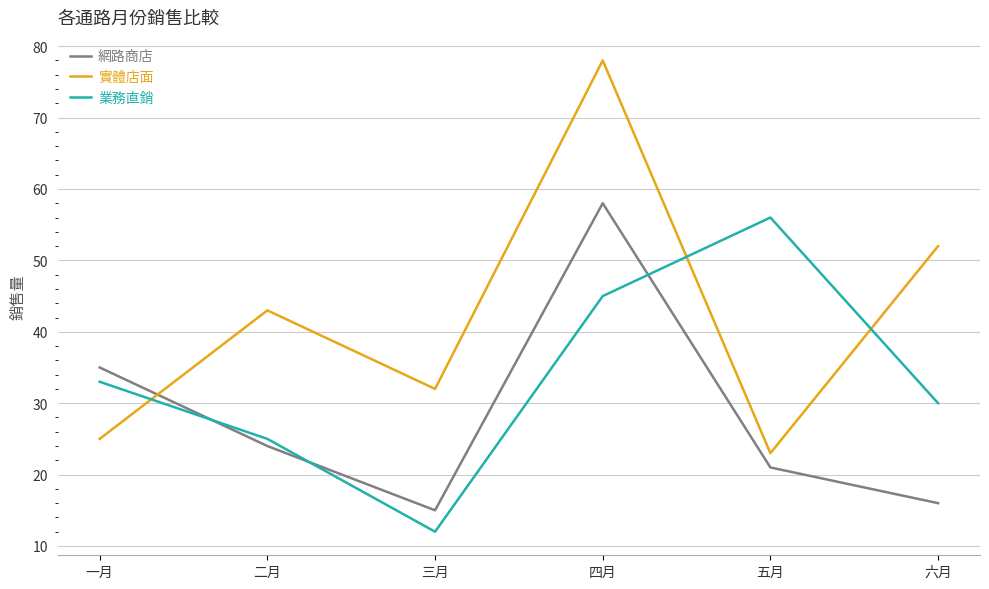

Reading right to left, what are all the values shown in this chart?

網路商店: 六月=16	五月=21	四月=58	三月=15	二月=24	一月=35
實體店面: 六月=52	五月=23	四月=78	三月=32	二月=43	一月=25
業務直銷: 六月=30	五月=56	四月=45	三月=12	二月=25	一月=33